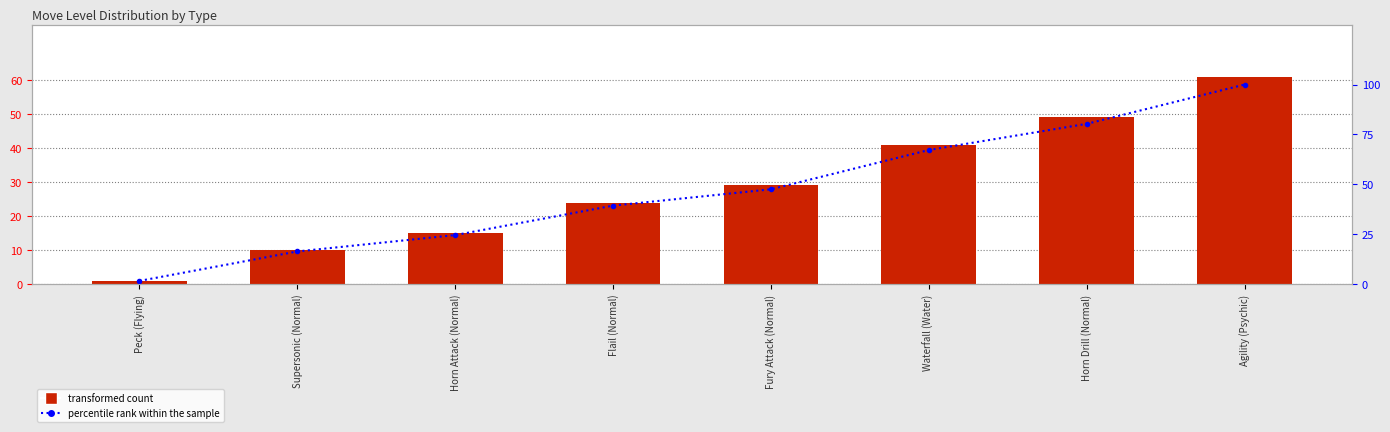

List the series in order of their peak value, lowest first.

transformed count, percentile rank within the sample